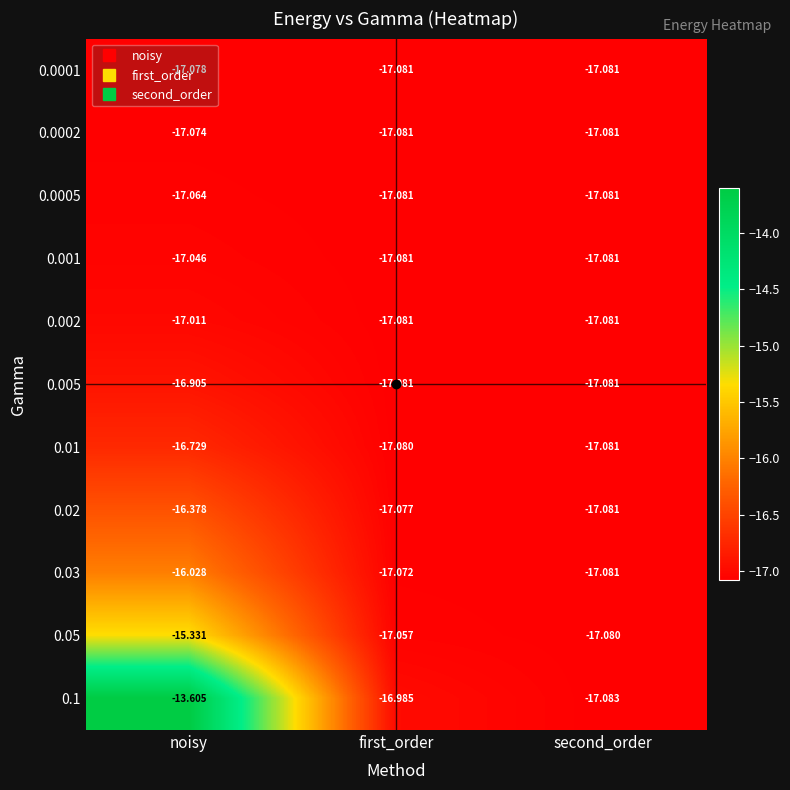

At which category is the sum across all series the highest?

noisy